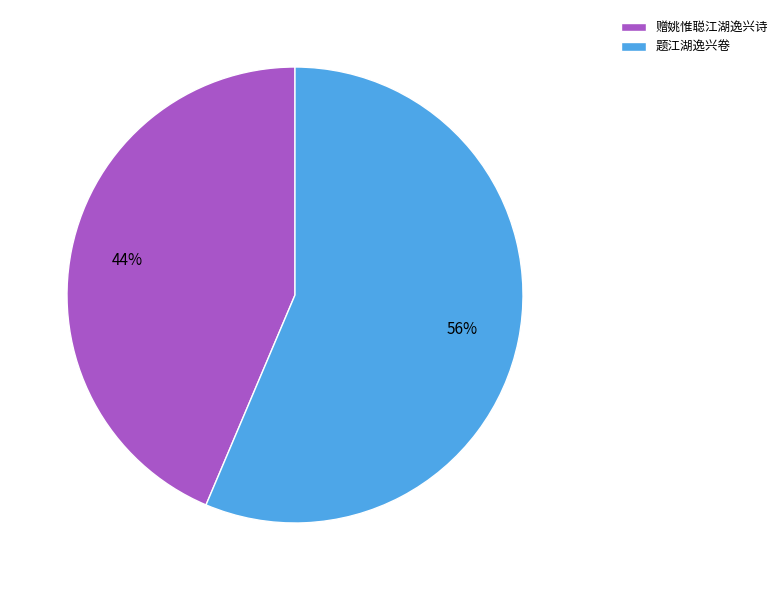

To the nearest percent, what is the average slice percentage?

50%